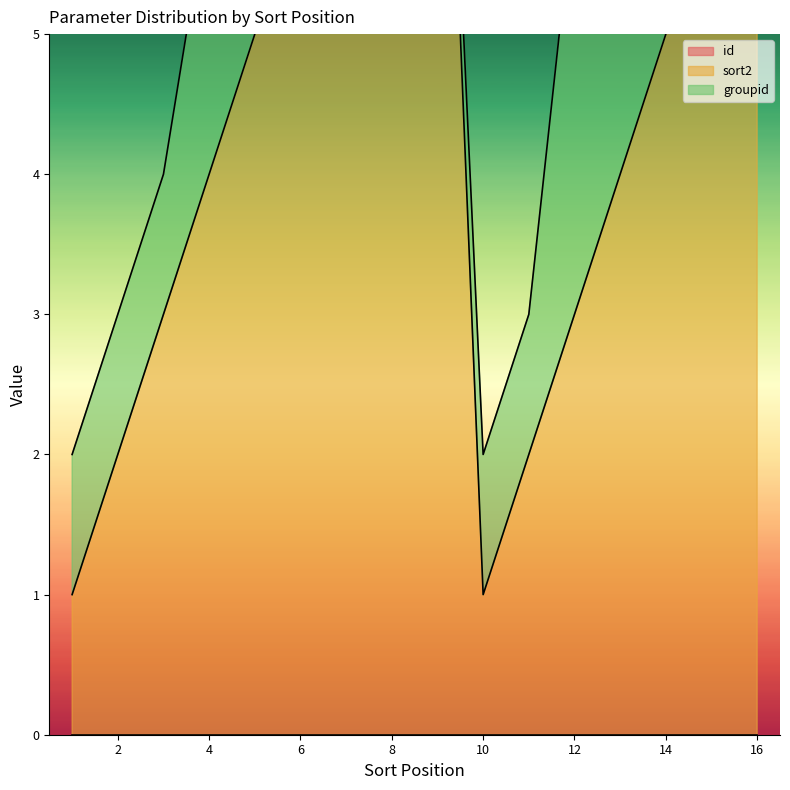

What value does the groupid series have at 11?

1